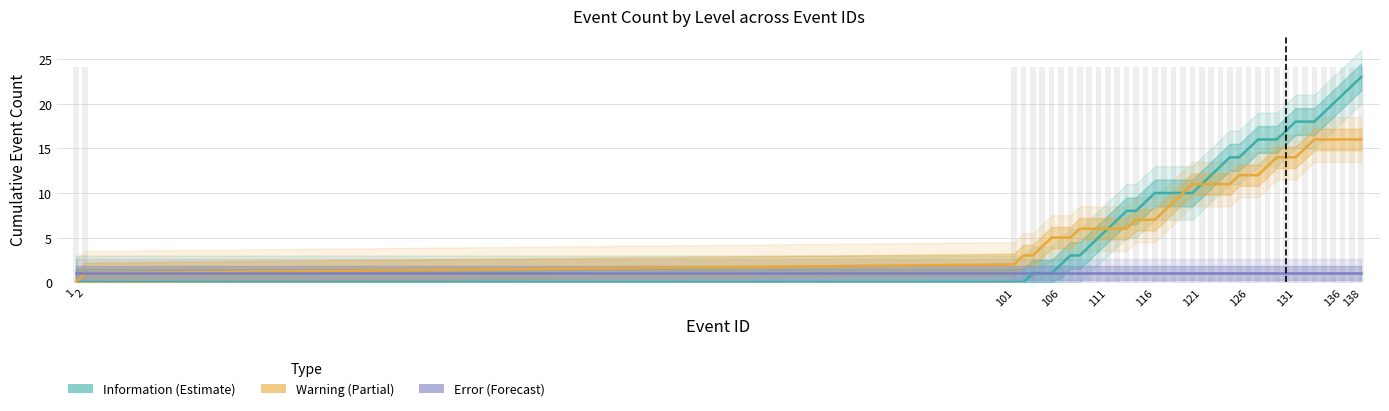

Are the bars grouped side by side (vs. stacked)?

Yes